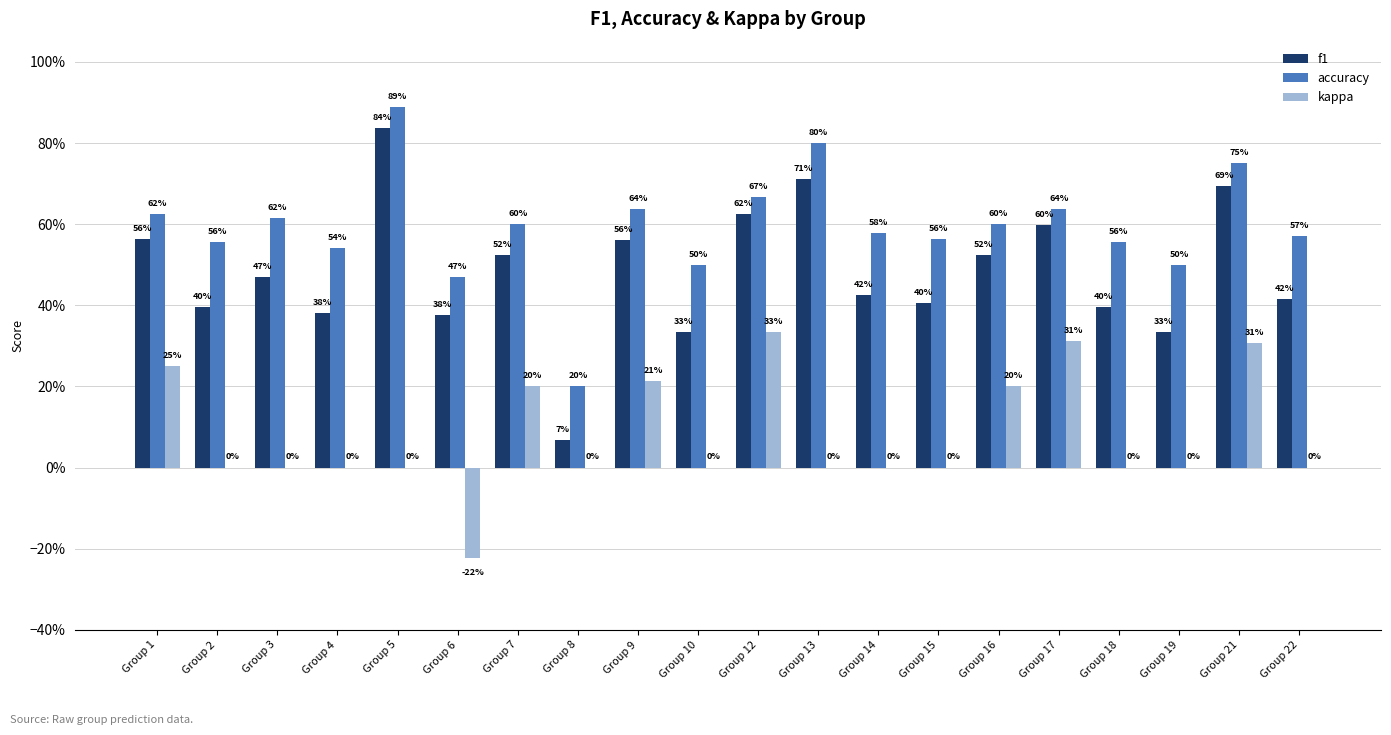

What is the sum of all kappa values?

1.6